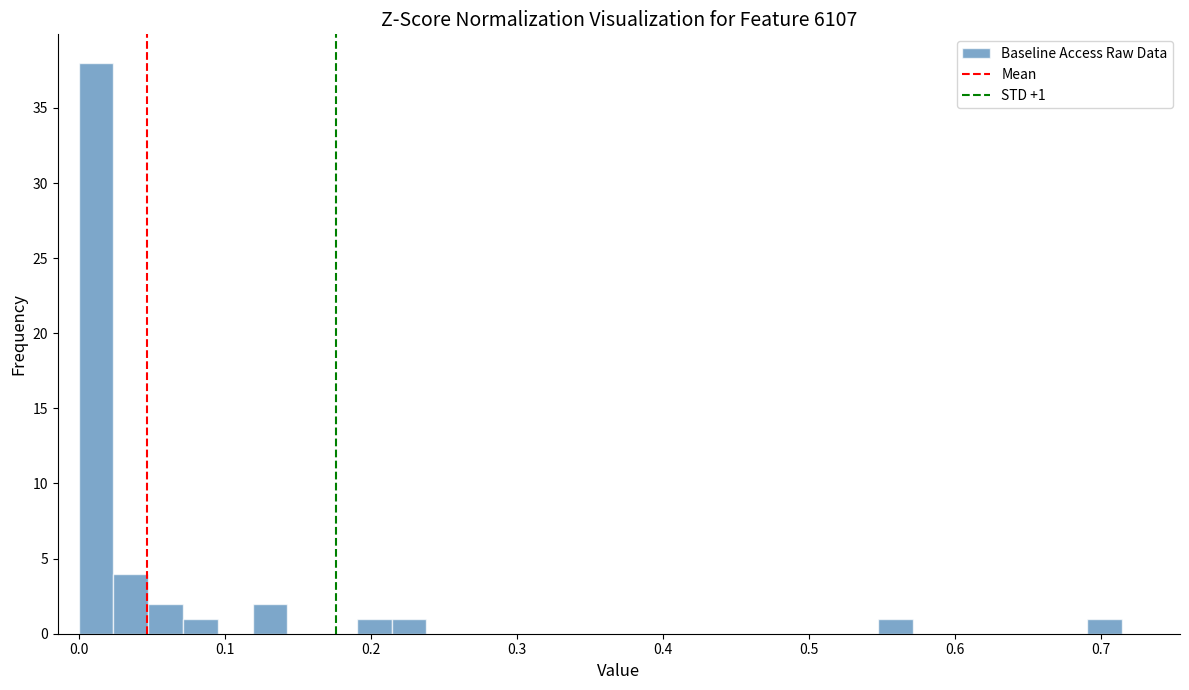

Around what value on the x-axis is the tallest bar? Give the approximate position of its centre, as read against the axis.

0.01